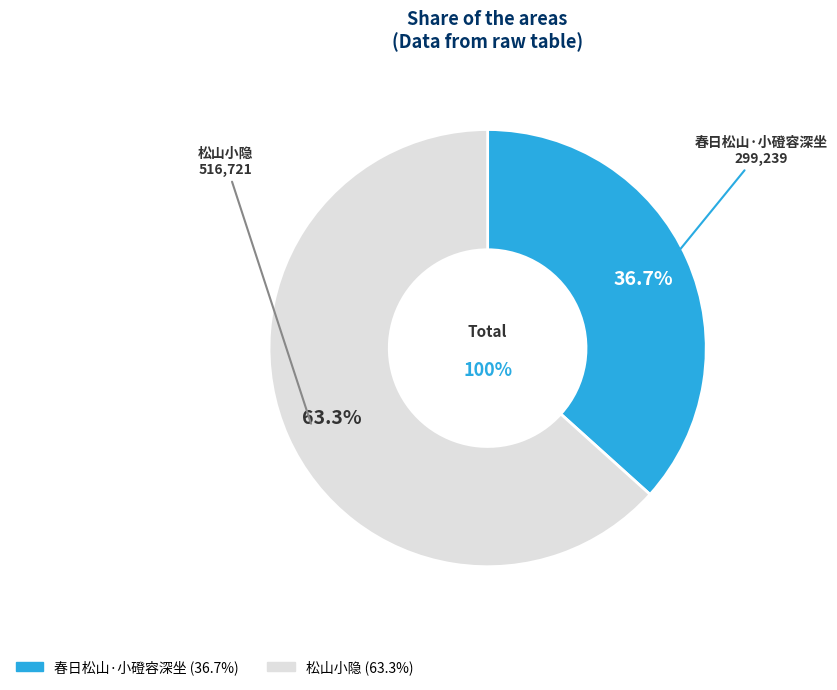

What is the change in value from 春日松山·小磴容深坐 to 松山小隐?

+217482